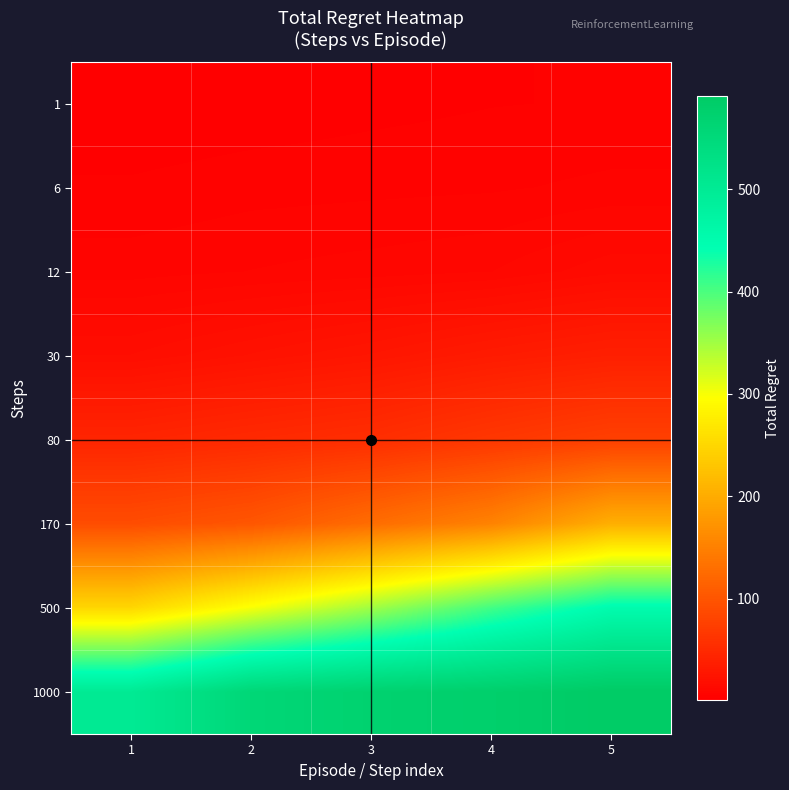

What is the greatest value displayed?

591.1